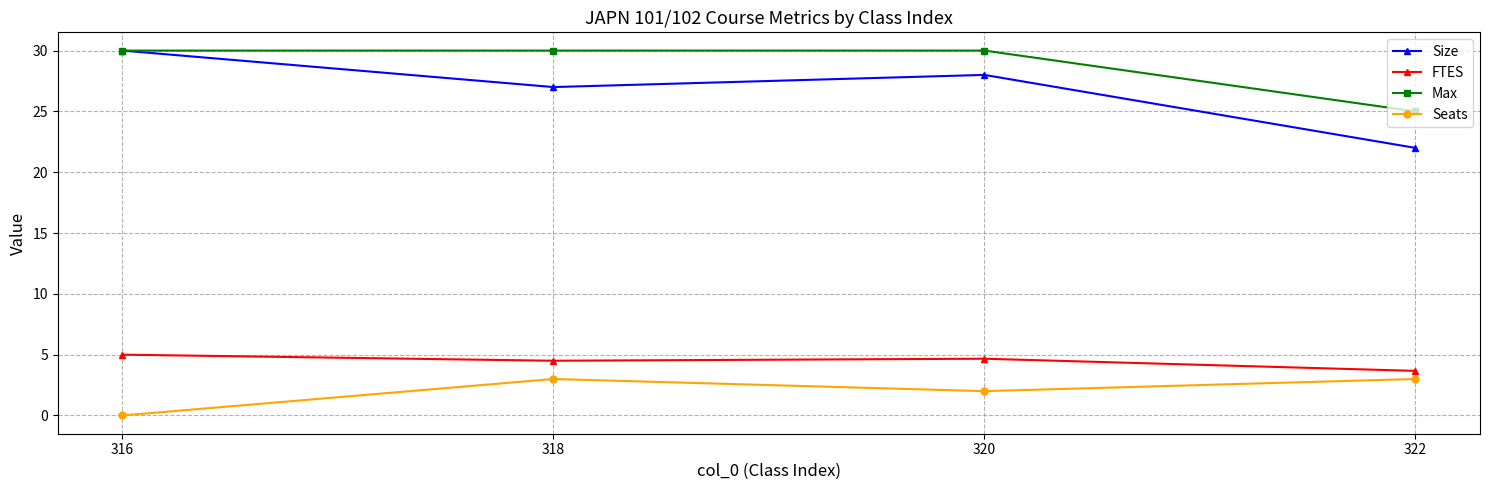

The value of Seats at 322 is 1.8. True or false?

False